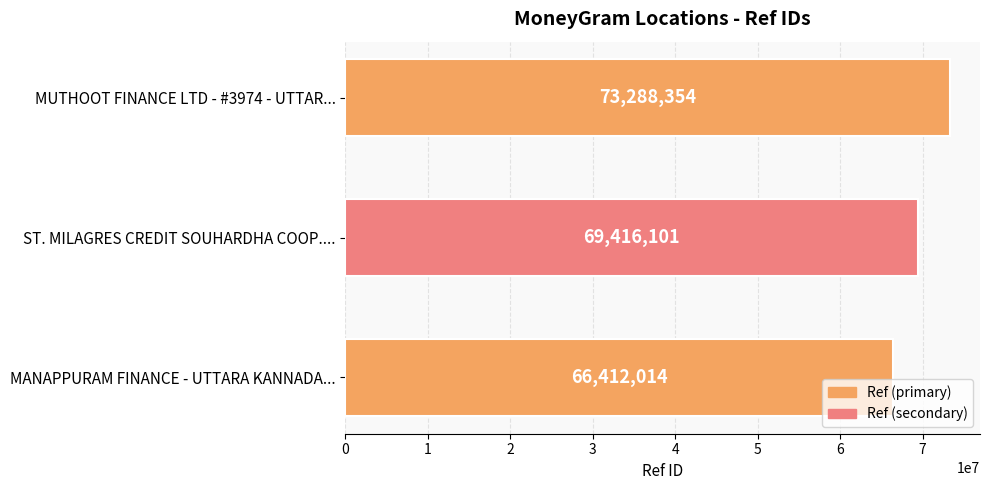

Reading top to bottom, what are all the values shown in this chart?

MUTHOOT FINANCE LTD - #3974 - UTTAR...=73288354	ST. MILAGRES CREDIT SOUHARDHA COOP....=69416101	MANAPPURAM FINANCE - UTTARA KANNADA...=66412014